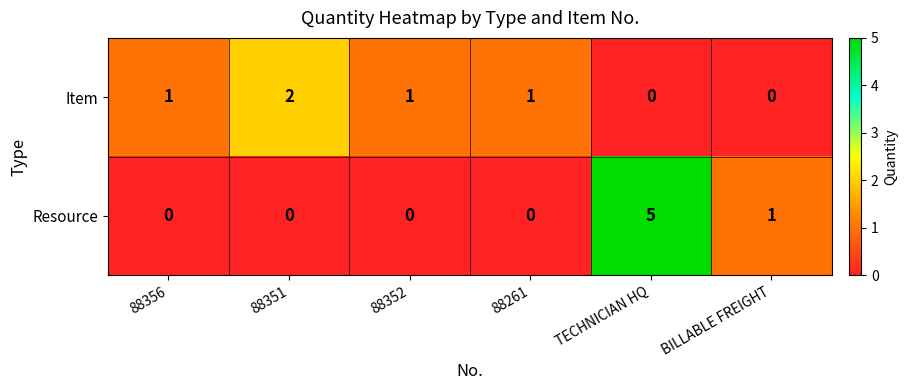

Reading left to right, what are all the values shown in this chart?

Item: 1	2	1	1	0	0
Resource: 0	0	0	0	5	1